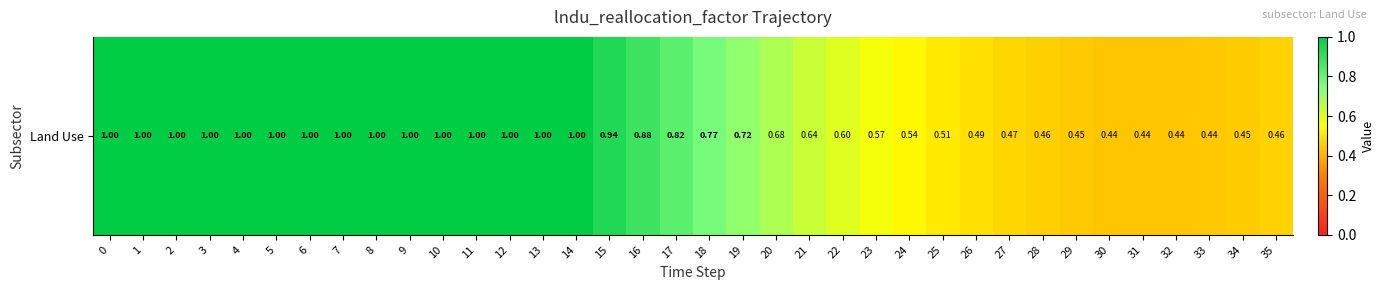

Read the value at 31.

0.4